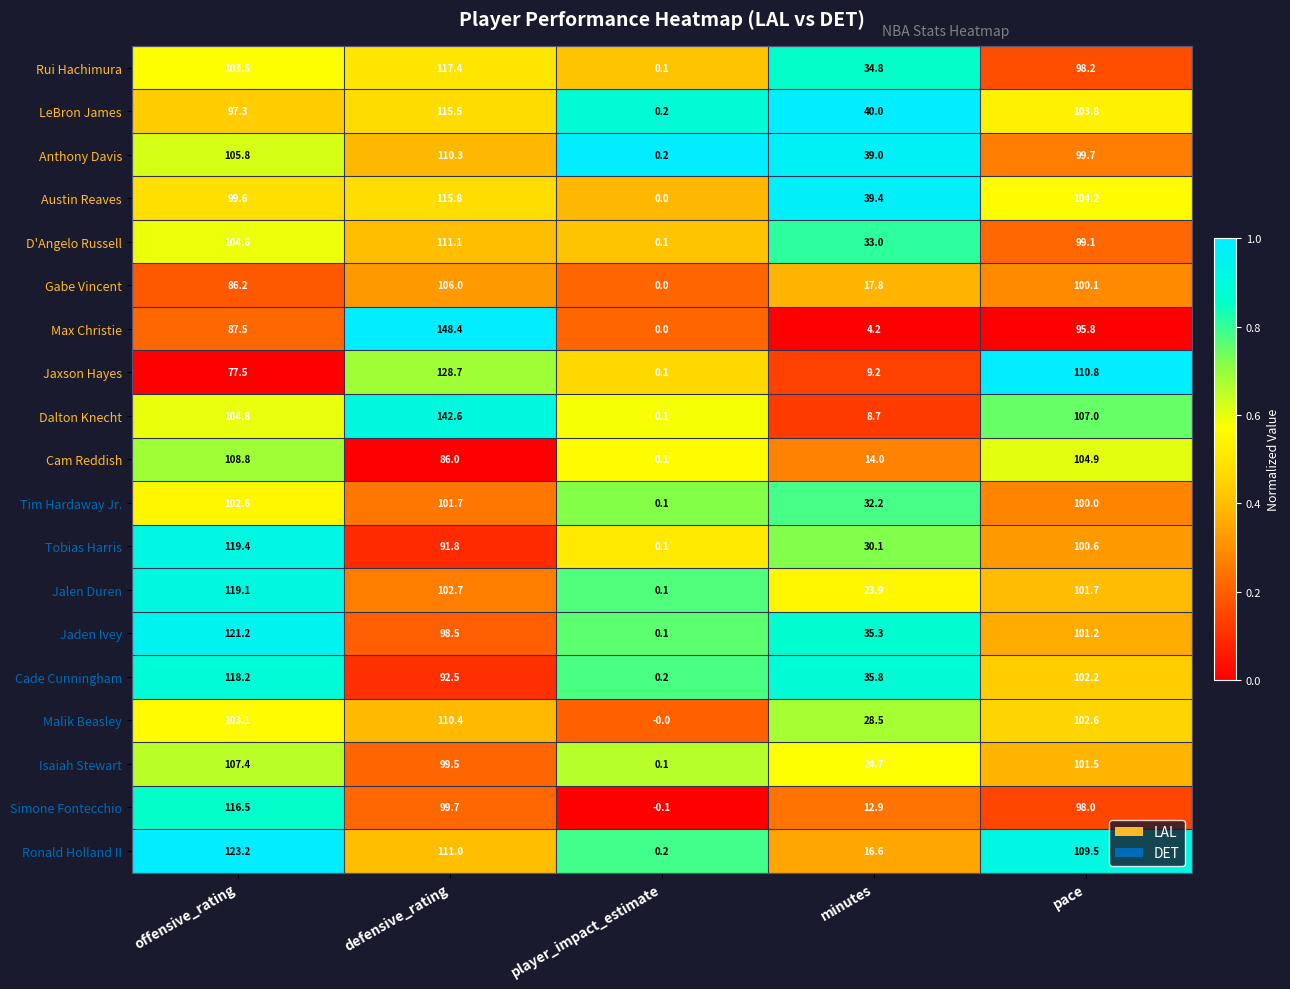

The Dalton Knecht series shows 66.9 at defensive_rating. True or false?

False